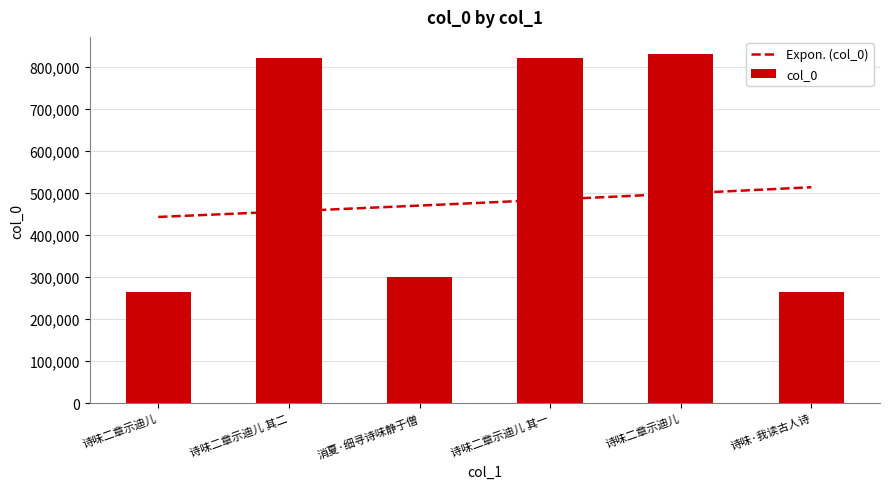

Is it true that the value at 诗味二章示迪儿 其二 is 820075?

True